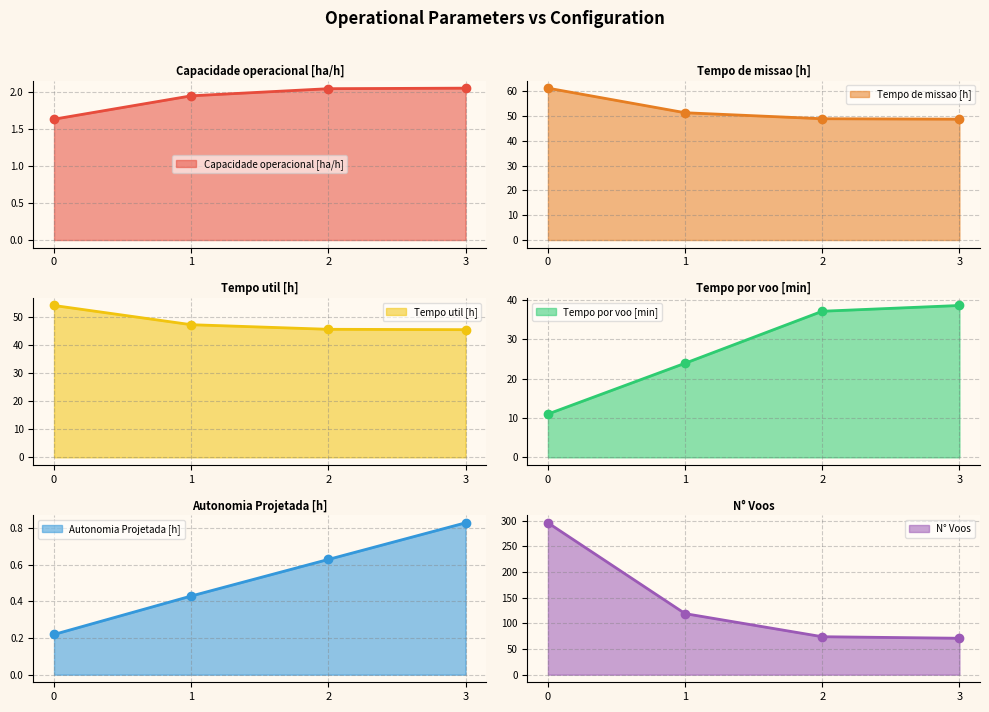

True or false: N° Voos and Tempo util [h] intersect in this chart.

False